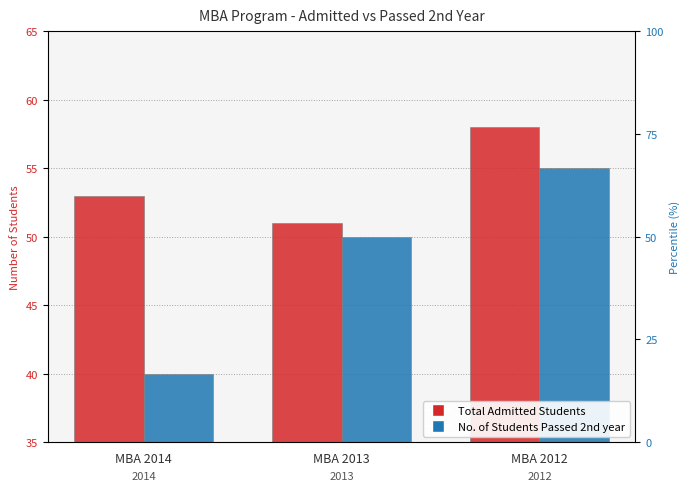

What is the highest value of the No. of Students Passed 2nd year series?

55